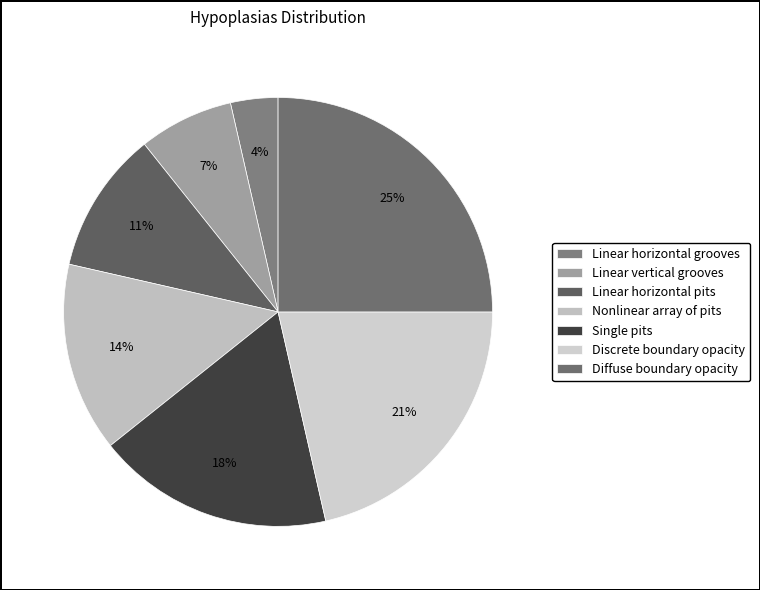

Is Linear vertical grooves the majority of the pie?

No